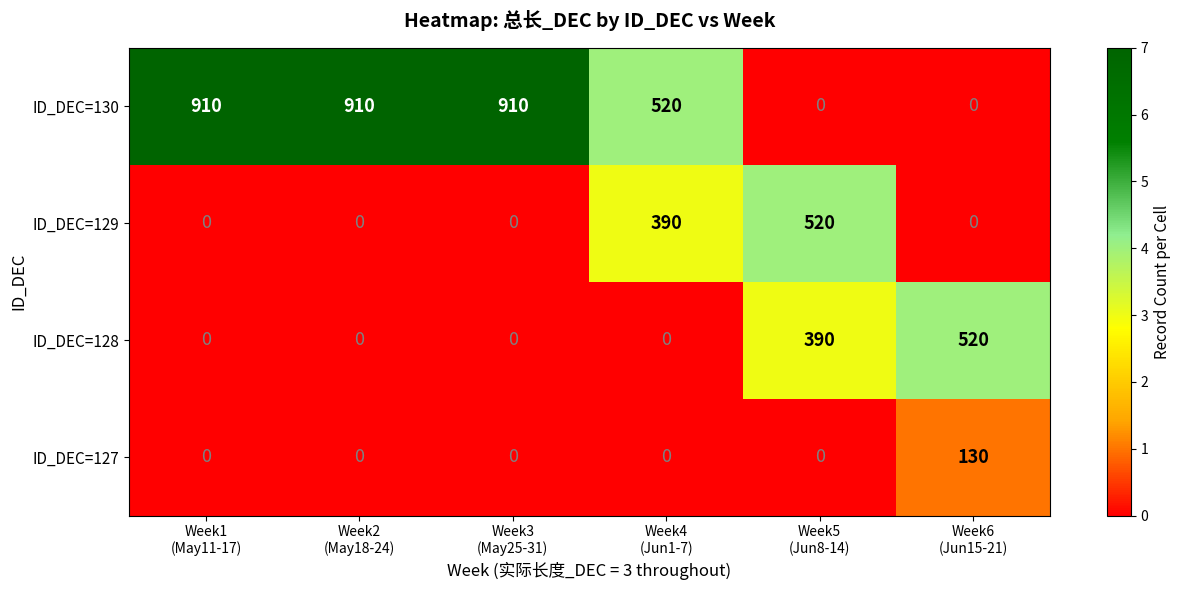

What is the maximum value shown in the chart?

910